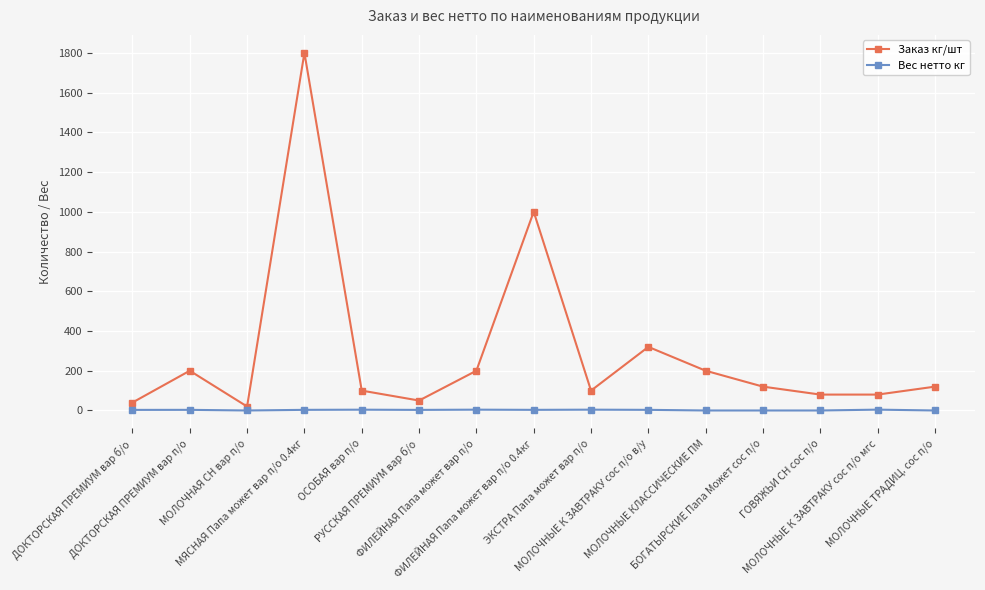

True or false: Заказ кг/шт and Вес нетто кг intersect in this chart.

False